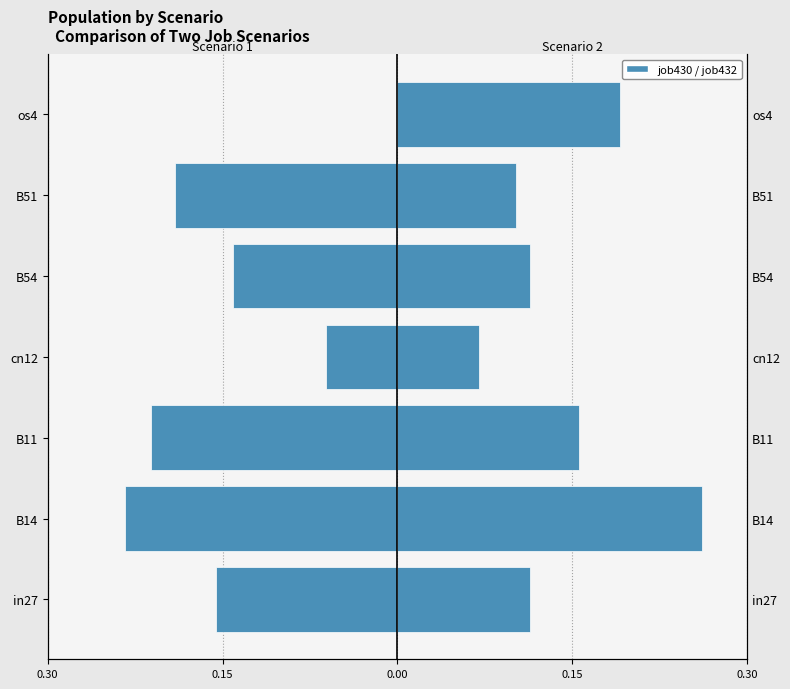

True or false: job432_scenario2_861 has a value of 0.1 at in27.

False